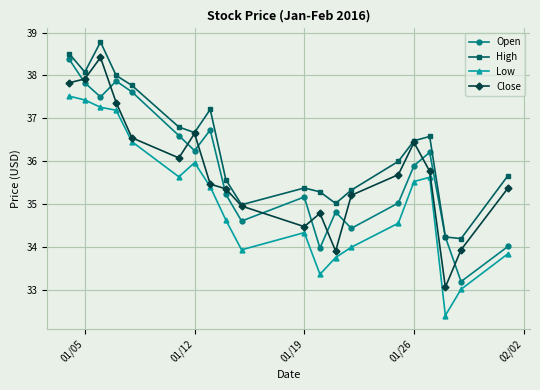

True or false: High has more than 0 interior local peaks.

True